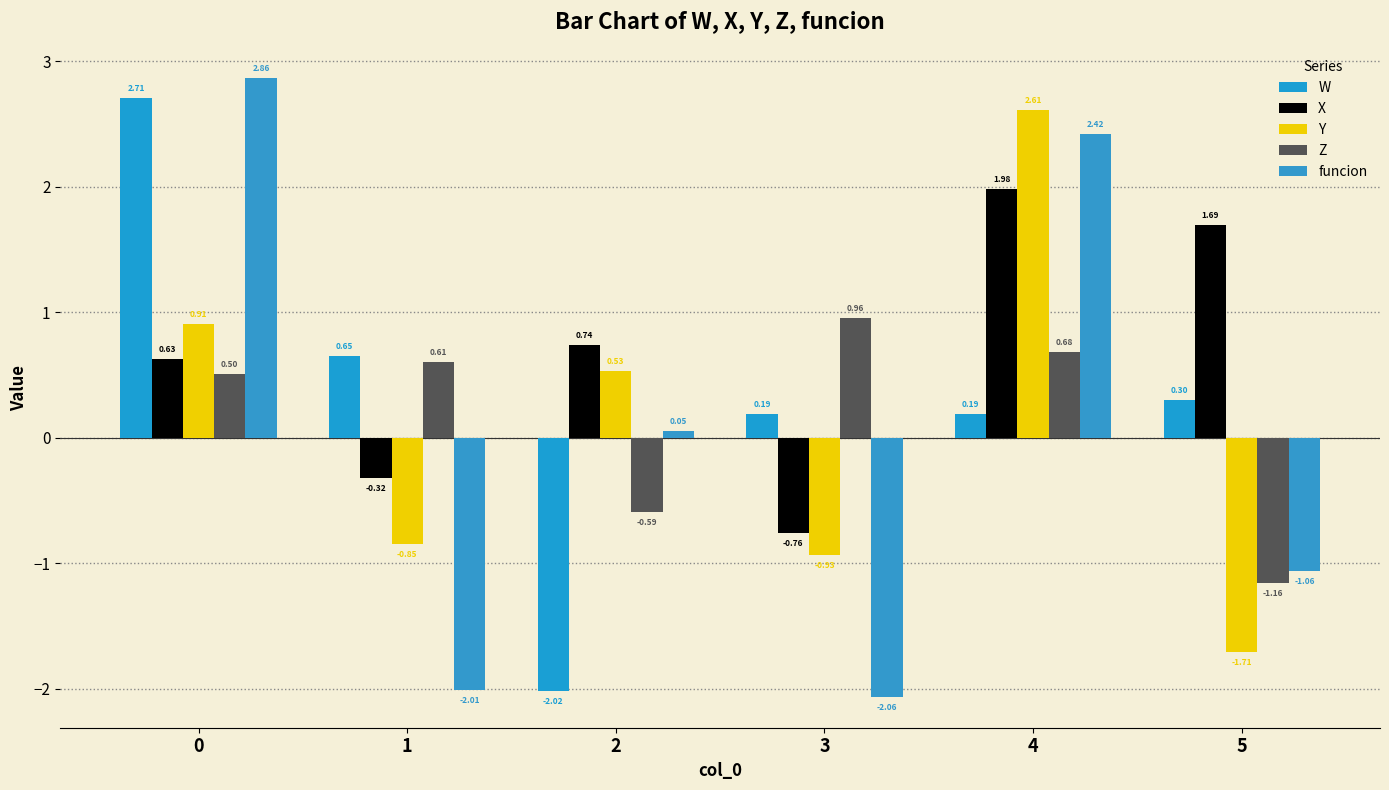

Which series has the largest total across all categories?

X